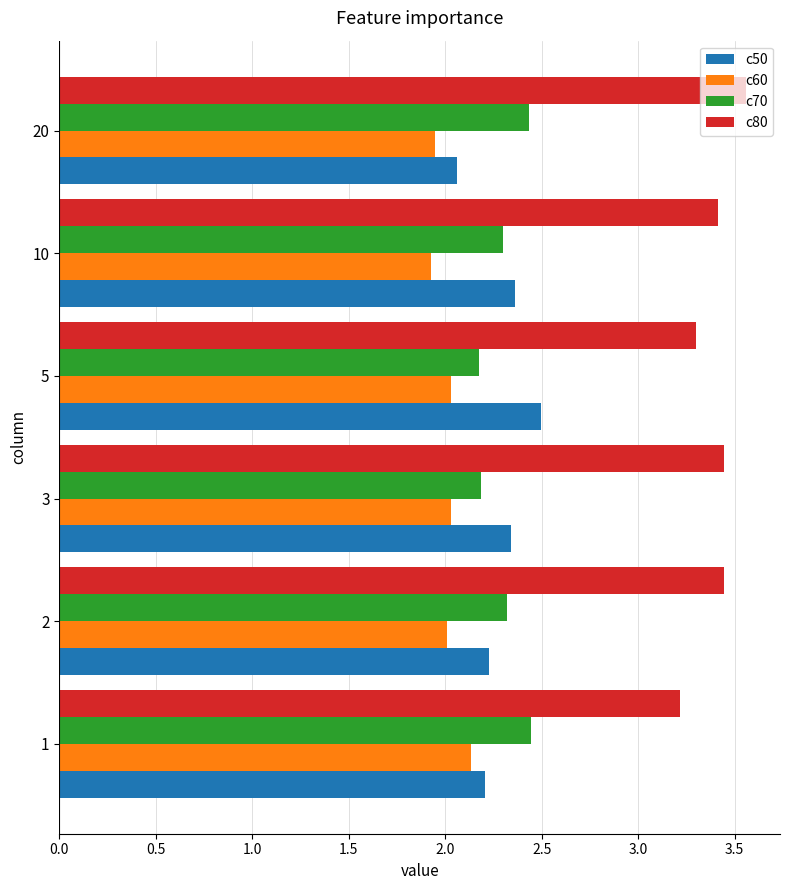

Is it true that c80 equals 3.4 at 10?

True